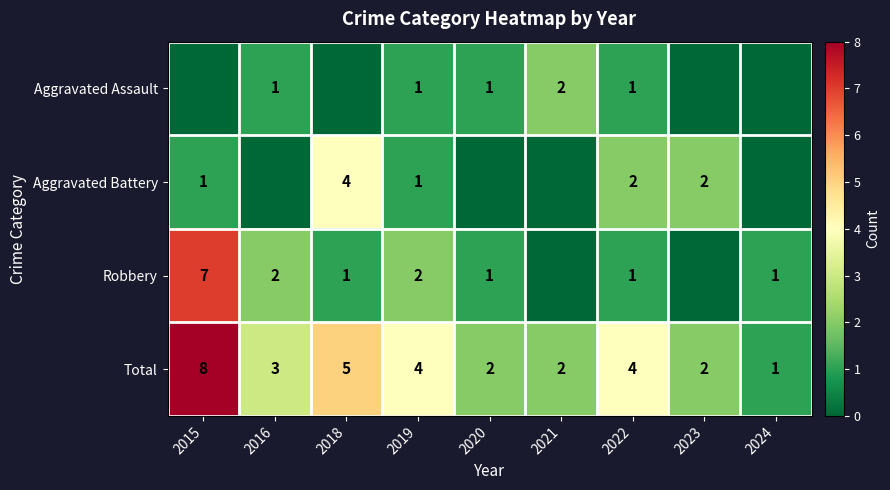

The value of Total at 2021 is 3. True or false?

False